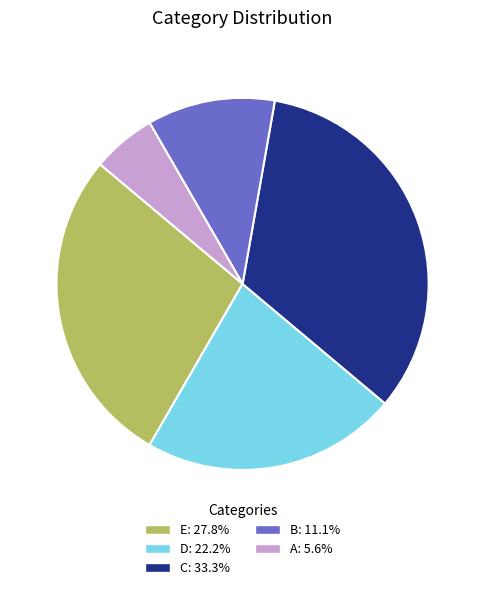

The B slice represents 11% of the pie. True or false?

True